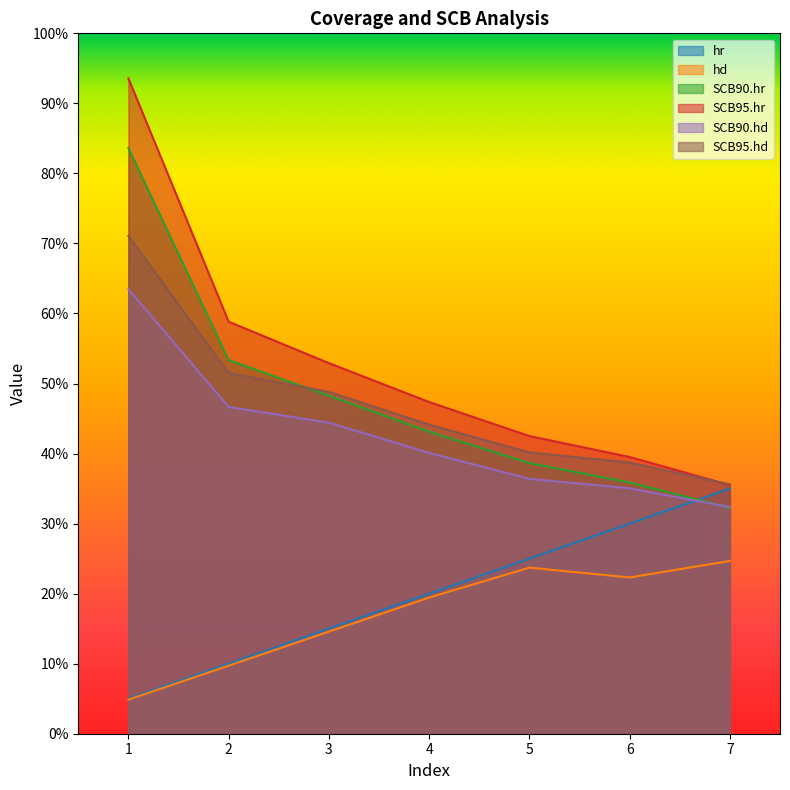

Is the value of hr at 4 greater than the value of SCB90.hd at 7?

No